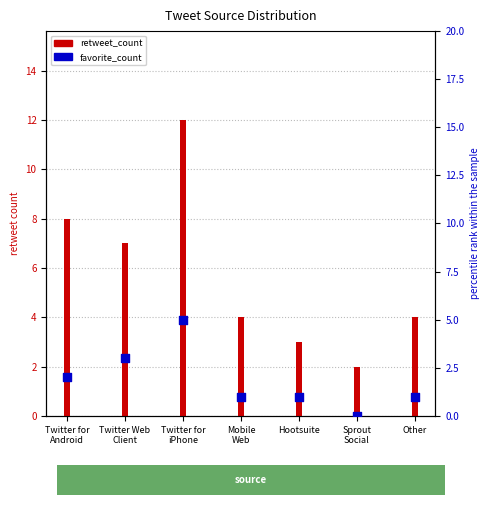

At which category is the sum across all series the highest?

Twitter for
iPhone